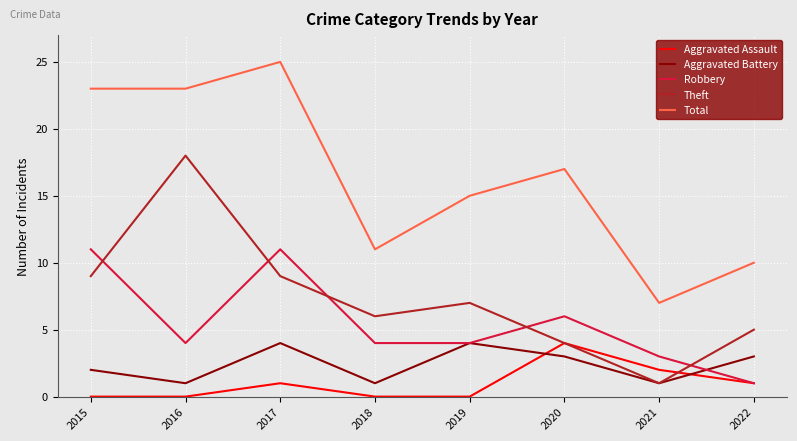

Reading left to right, list all the values displayed in this chart.

Aggravated Assault: 2015=0	2016=0	2017=1	2018=0	2019=0	2020=4	2021=2	2022=1
Aggravated Battery: 2015=2	2016=1	2017=4	2018=1	2019=4	2020=3	2021=1	2022=3
Robbery: 2015=11	2016=4	2017=11	2018=4	2019=4	2020=6	2021=3	2022=1
Theft: 2015=9	2016=18	2017=9	2018=6	2019=7	2020=4	2021=1	2022=5
Total: 2015=23	2016=23	2017=25	2018=11	2019=15	2020=17	2021=7	2022=10